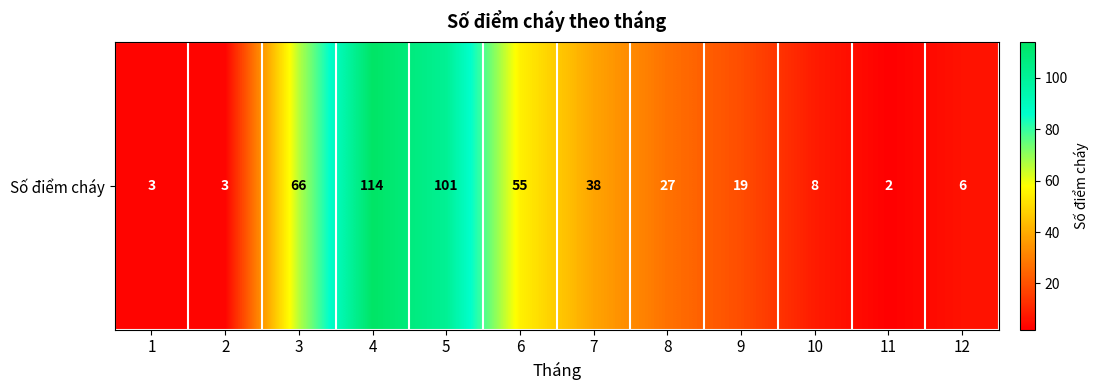

Where does the data first go above 27?

3